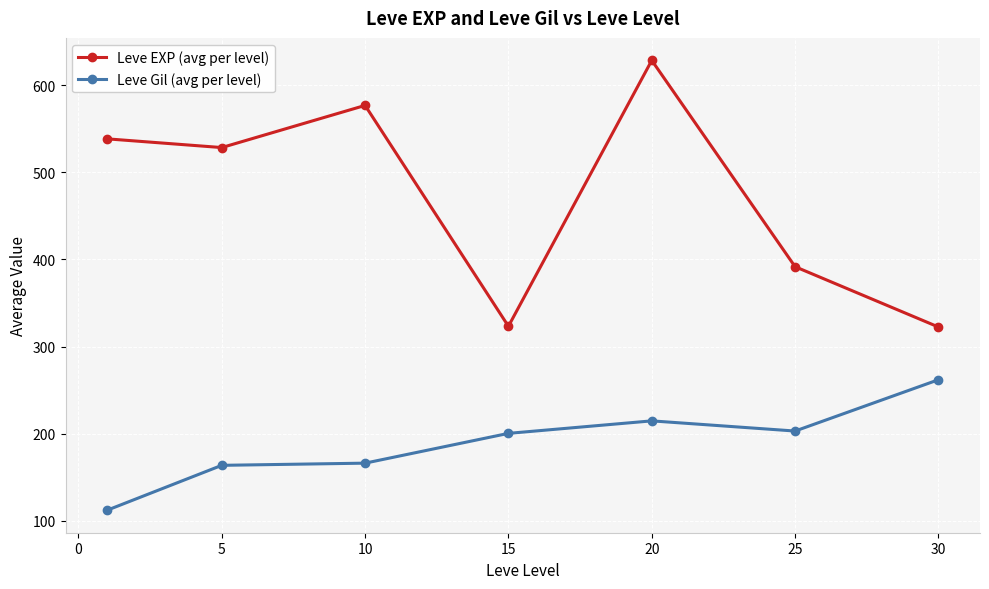

How many data points in Leve EXP (avg per level) are less than 528?

3